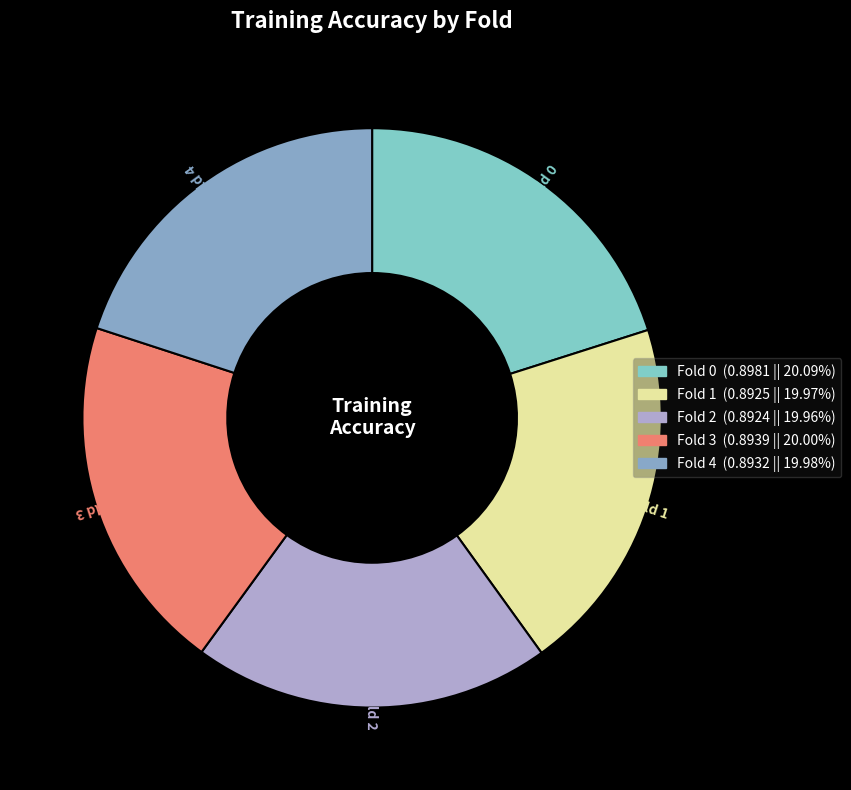

Is there any slice that represents more than half of the pie?

No